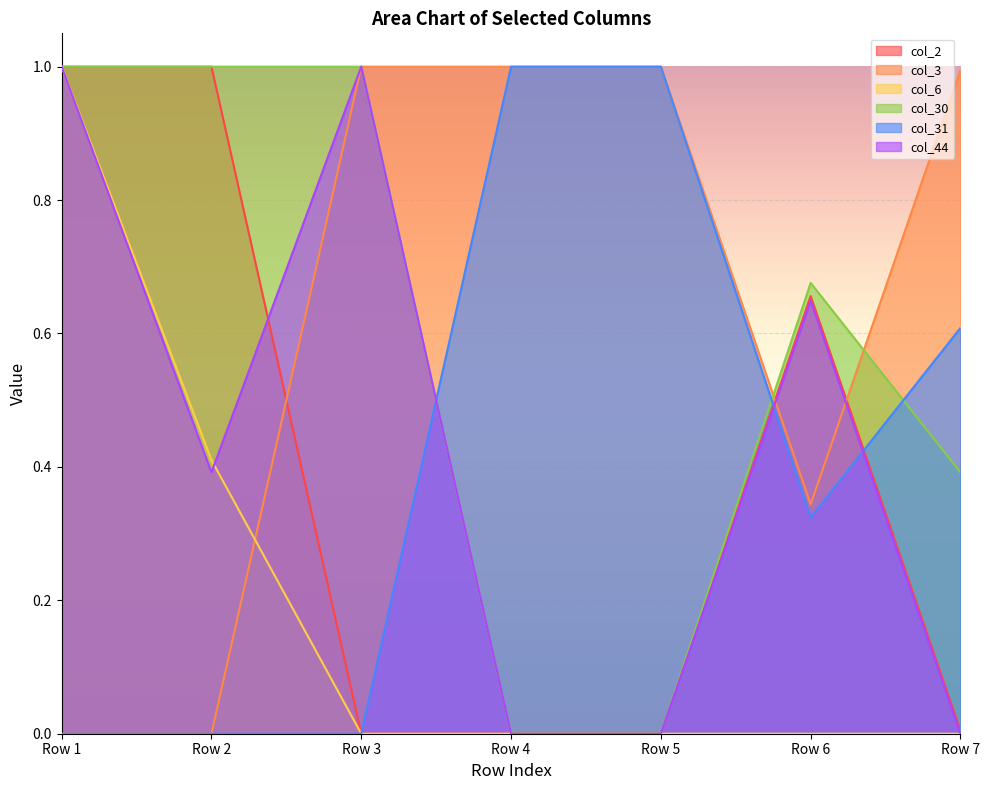

Reading right to left, what are all the values shown in this chart?

col_2: Row 7=0.0	Row 6=0.7	Row 5=0.0	Row 4=0.0	Row 3=0.0	Row 2=1.0	Row 1=1.0
col_3: Row 7=1.0	Row 6=0.3	Row 5=1.0	Row 4=1.0	Row 3=1.0	Row 2=0.0	Row 1=0.0
col_6: Row 7=0.0	Row 6=0.0	Row 5=0.0	Row 4=0.0	Row 3=0.0	Row 2=0.4	Row 1=1.0
col_30: Row 7=0.4	Row 6=0.7	Row 5=0.0	Row 4=0.0	Row 3=1.0	Row 2=1.0	Row 1=1.0
col_31: Row 7=0.6	Row 6=0.3	Row 5=1.0	Row 4=1.0	Row 3=0.0	Row 2=0.0	Row 1=0.0
col_44: Row 7=0.0	Row 6=0.6	Row 5=0.0	Row 4=0.0	Row 3=1.0	Row 2=0.4	Row 1=1.0